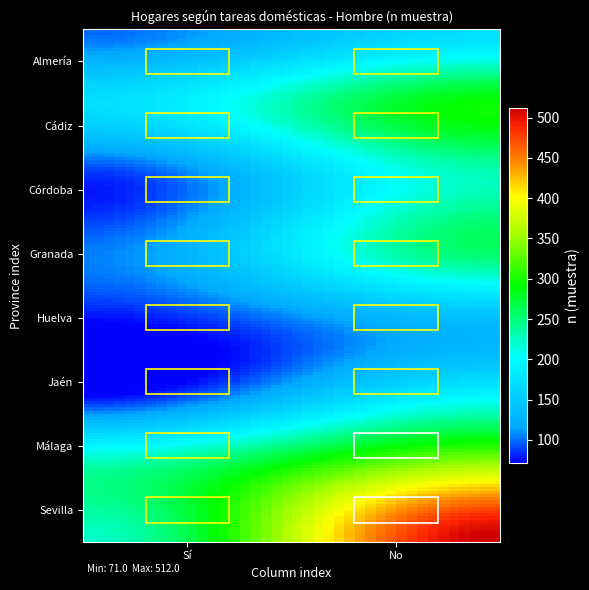

Rank the series by their maximum value, from lowest to highest.

Huelva, Almería, Jaén, Córdoba, Granada, Cádiz, Málaga, Sevilla